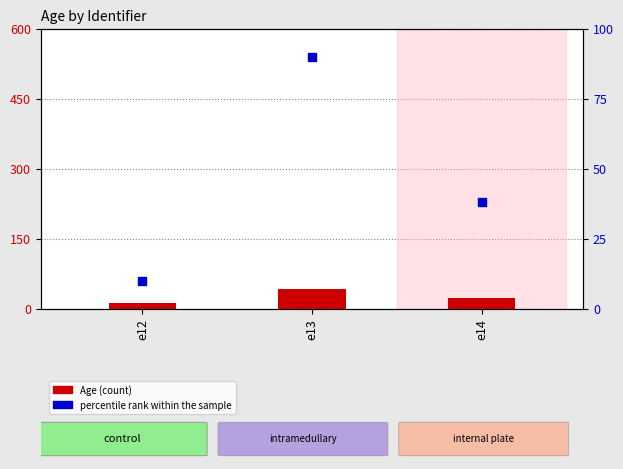

Which series reaches the minimum Y coordinate?

percentile rank within the sample